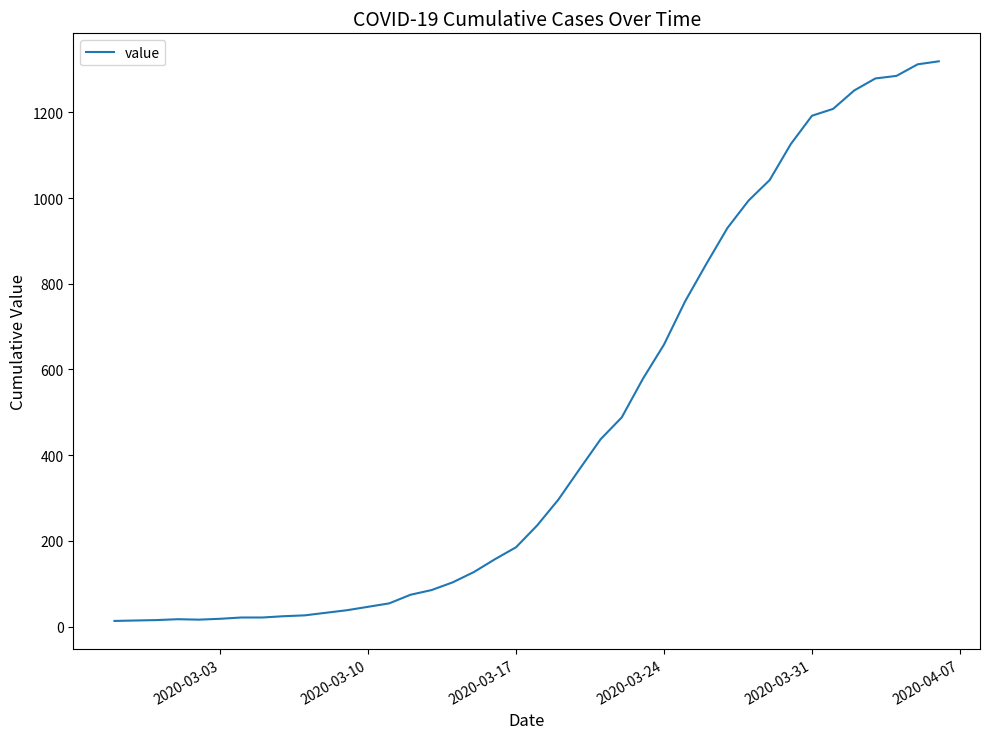

What is the difference between the maximum and minimum values?

1306